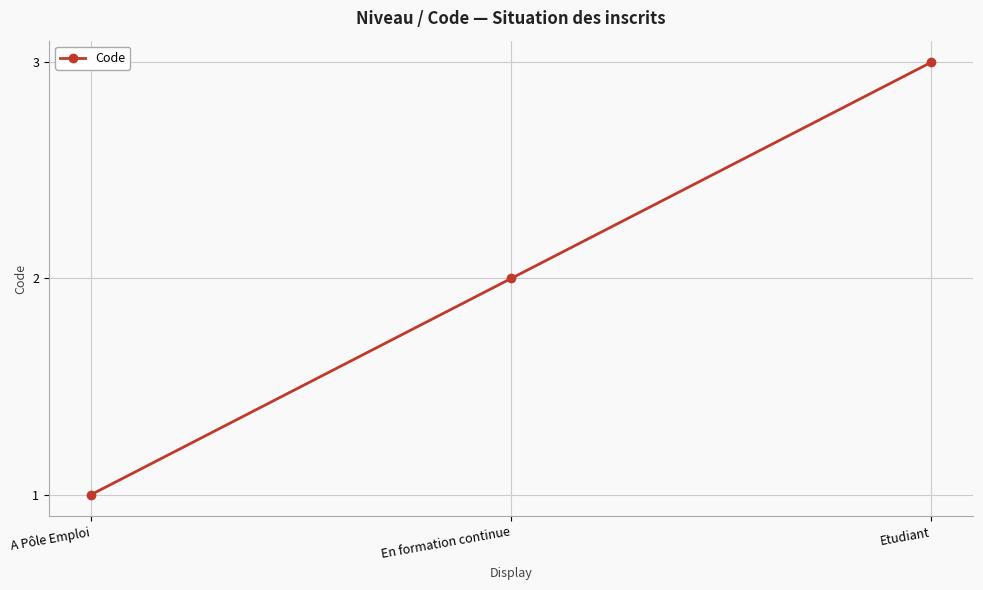

What is the smallest value displayed?

1